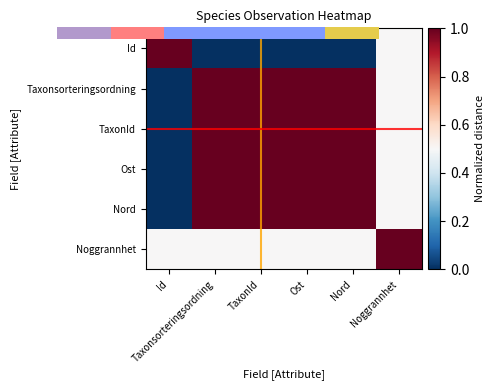

Between Taxonsorteringsordning and Ost, which is larger?

Ost